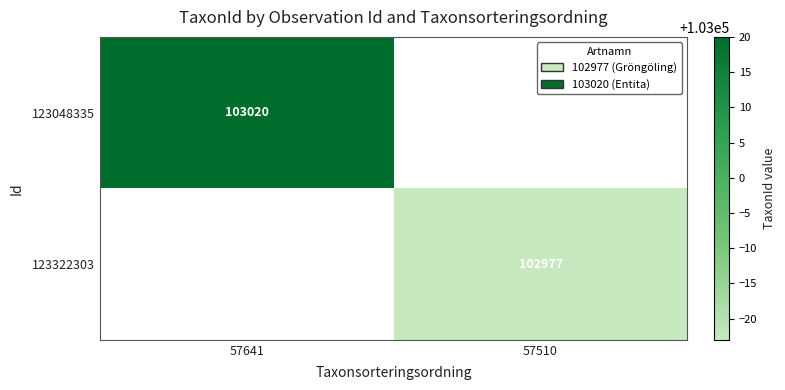

Is it true that 123048335 equals 103020 at 57641?

True